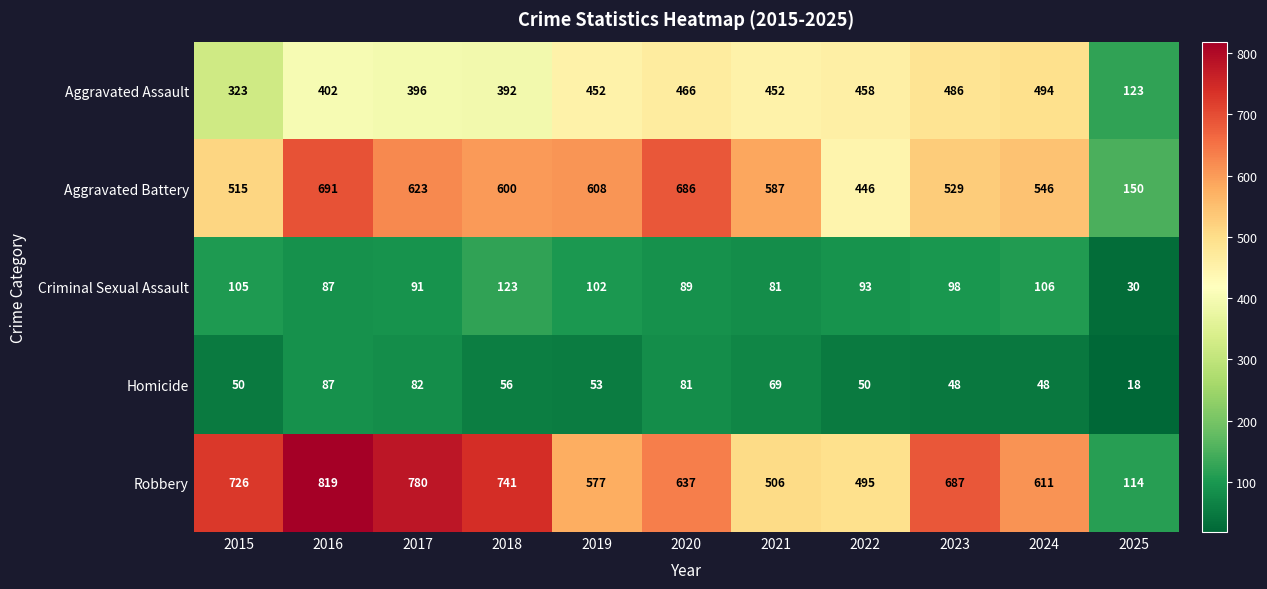

List the series in order of their peak value, highest first.

Robbery, Aggravated Battery, Aggravated Assault, Criminal Sexual Assault, Homicide